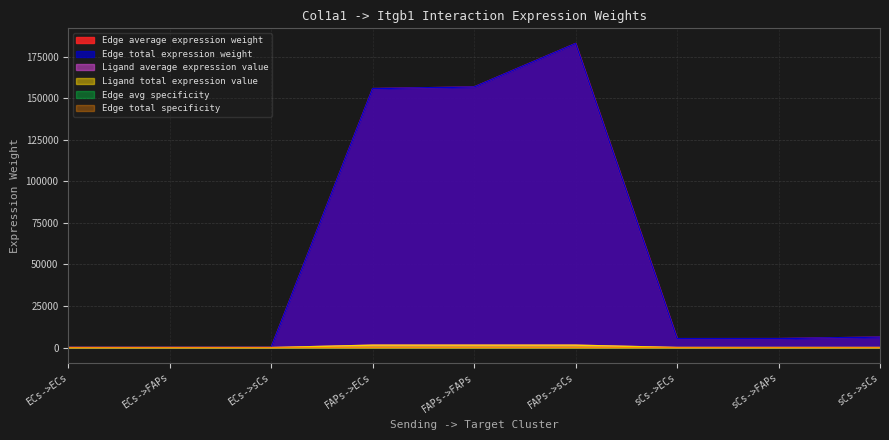

Reading left to right, what are all the values shown in this chart?

Edge average expression weight: 175.2	176.3	205.6	155774.6	156747.2	182861.4	5404.6	5438.4	6344.4
Edge total expression weight: 175.2	176.3	205.6	155774.6	156747.2	182861.4	5404.6	5438.4	6344.4
Ligand average expression value: 1.7	1.7	1.7	1476.3	1476.3	1476.3	51.2	51.2	51.2
Ligand total expression value: 1.7	1.7	1.7	1476.3	1476.3	1476.3	51.2	51.2	51.2
Edge avg specificity: 0.0	0.0	0.0	0.3	0.3	0.4	0.0	0.0	0.0
Edge total specificity: 0.0	0.0	0.0	0.3	0.3	0.4	0.0	0.0	0.0